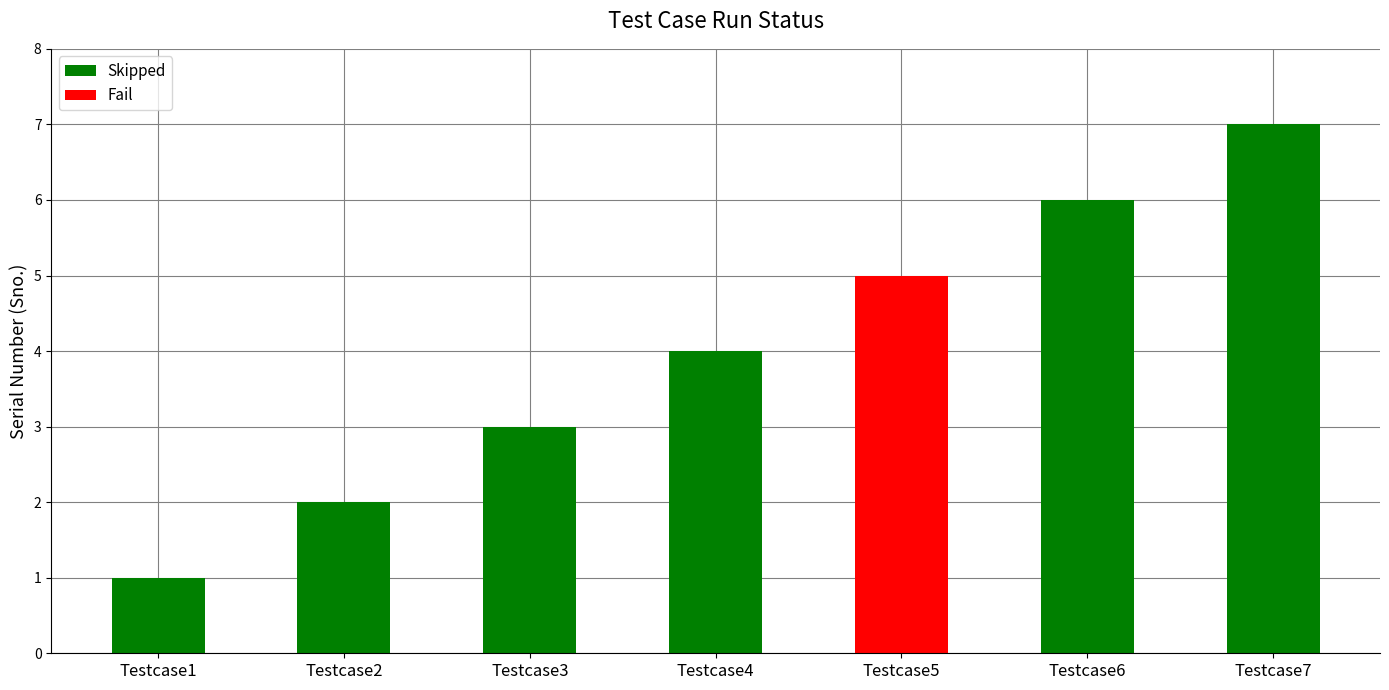

Approximately how many times larger is the value at Testcase3 compared to Testcase1?

3.0